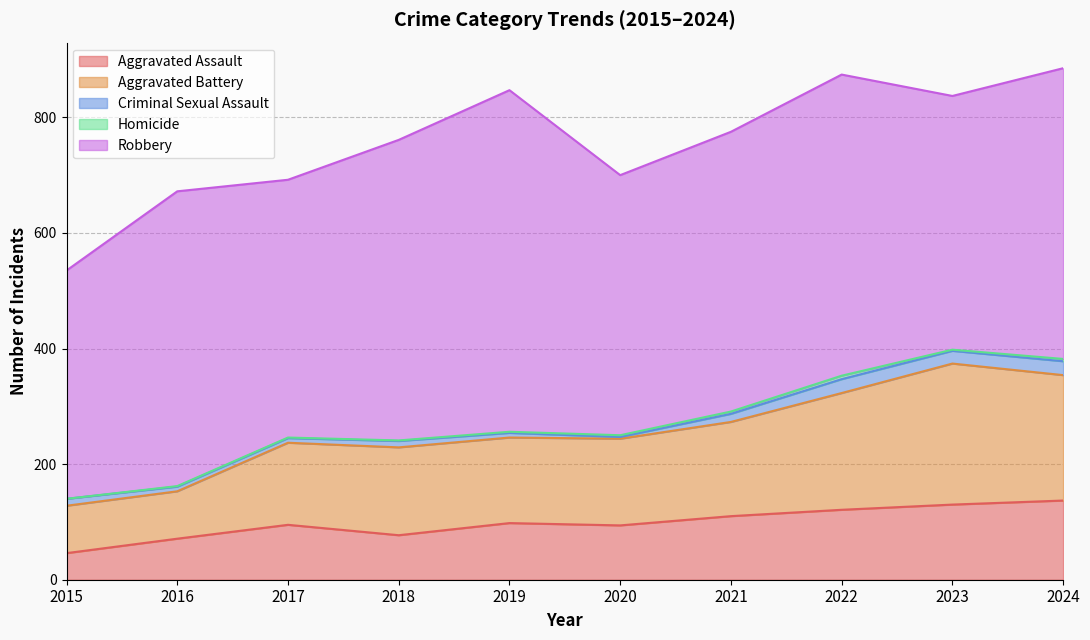

At which label does Homicide reach its peak?

2022